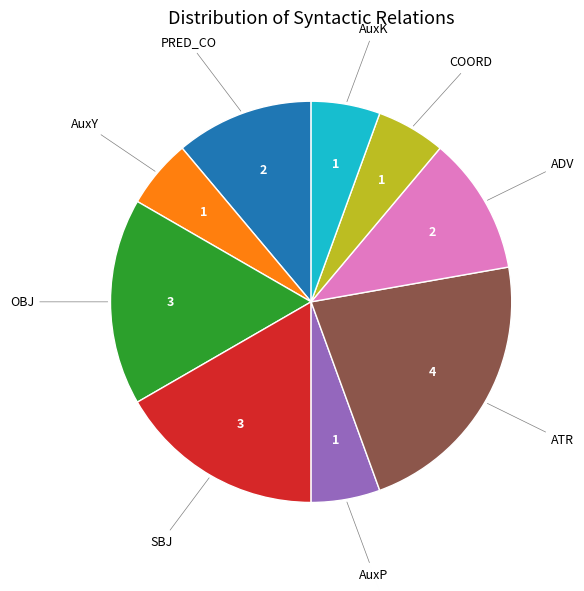

Is there any slice that represents more than half of the pie?

No